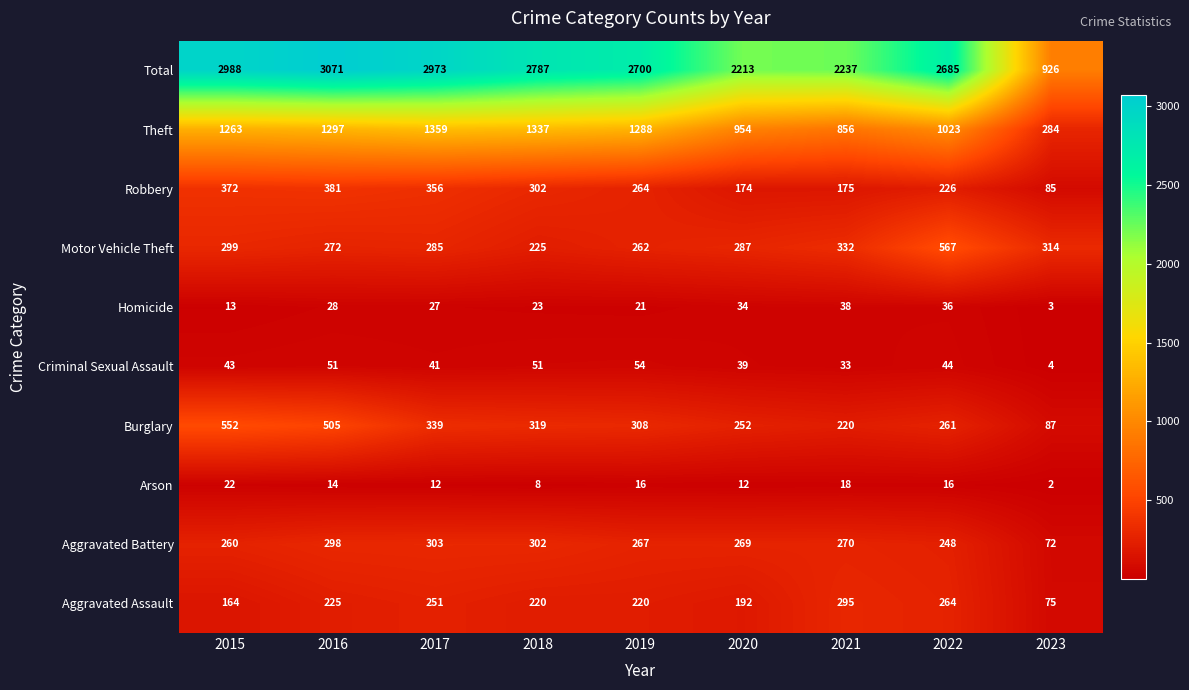

Rank the categories by Burglary value from lowest to highest.

2023, 2021, 2020, 2022, 2019, 2018, 2017, 2016, 2015